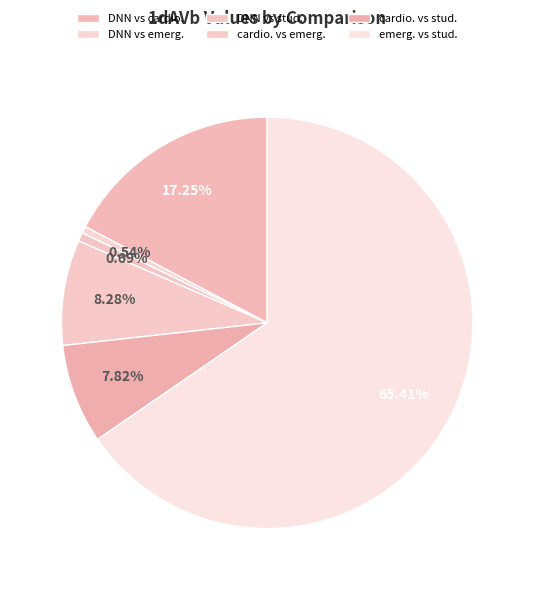

Does any single category account for the majority?

Yes